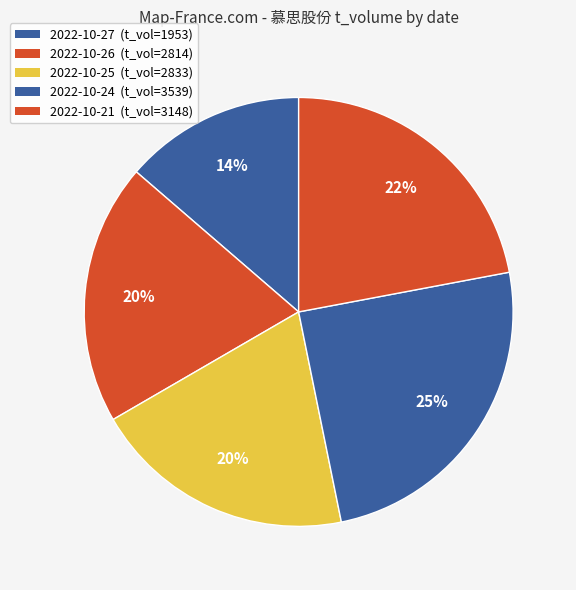

Rank the categories by value from lowest to highest.

6202, 8949, 9193, 9803, 11195